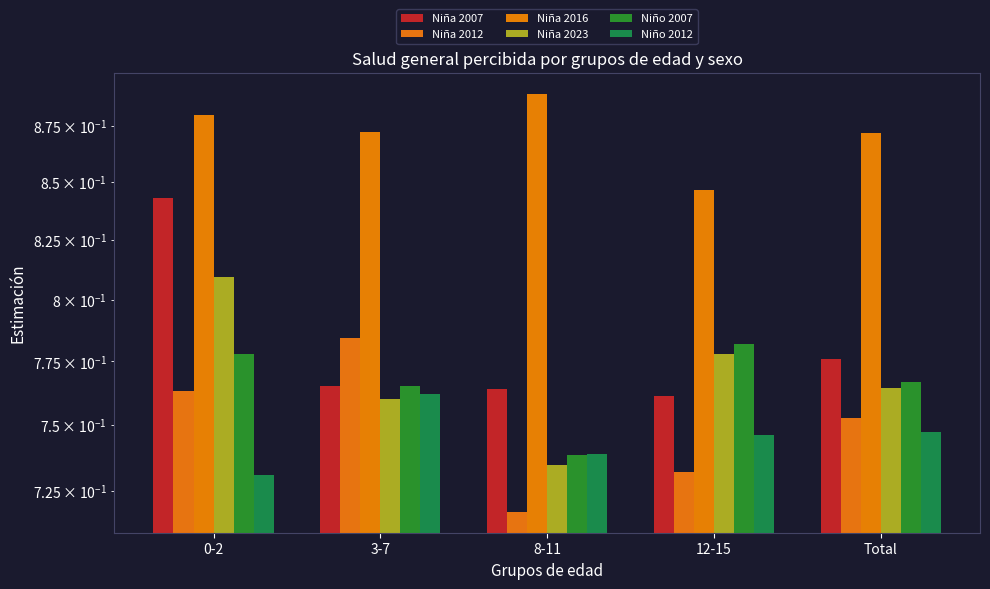

Reading right to left, extract all data points from this chart.

Niña 2007: Total=0.8	12-15=0.8	8-11=0.8	3-7=0.8	0-2=0.8
Niña 2012: Total=0.8	12-15=0.7	8-11=0.7	3-7=0.8	0-2=0.8
Niña 2016: Total=0.9	12-15=0.8	8-11=0.9	3-7=0.9	0-2=0.9
Niña 2023: Total=0.8	12-15=0.8	8-11=0.7	3-7=0.8	0-2=0.8
Niño 2007: Total=0.8	12-15=0.8	8-11=0.7	3-7=0.8	0-2=0.8
Niño 2012: Total=0.7	12-15=0.7	8-11=0.7	3-7=0.8	0-2=0.7